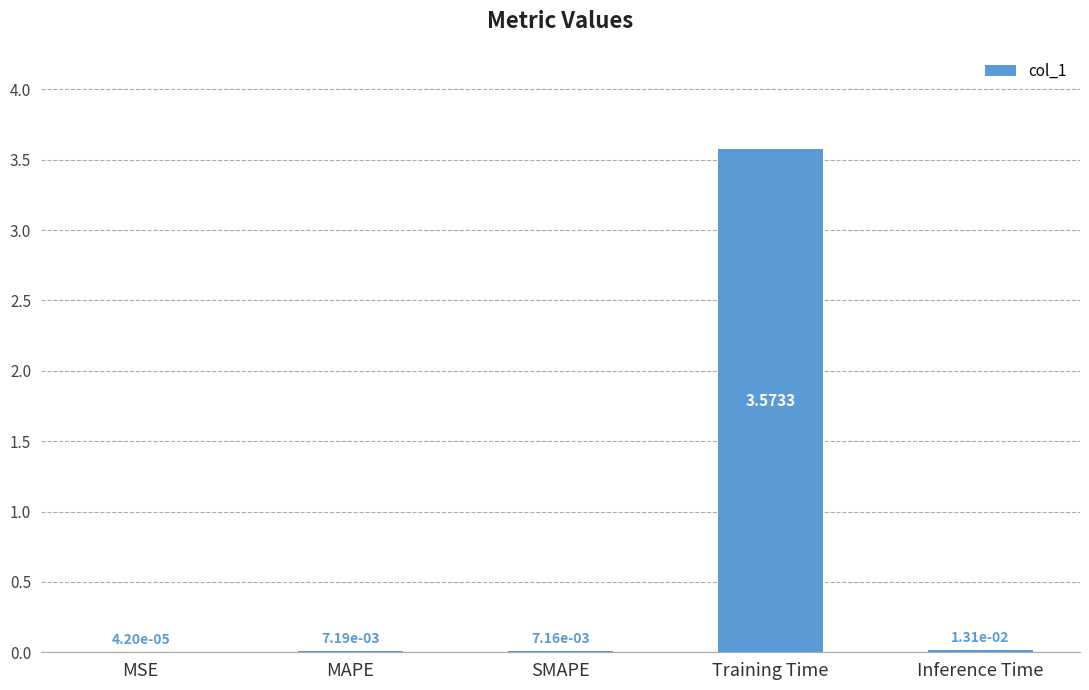

At which label is the value closest to 1?

Inference Time